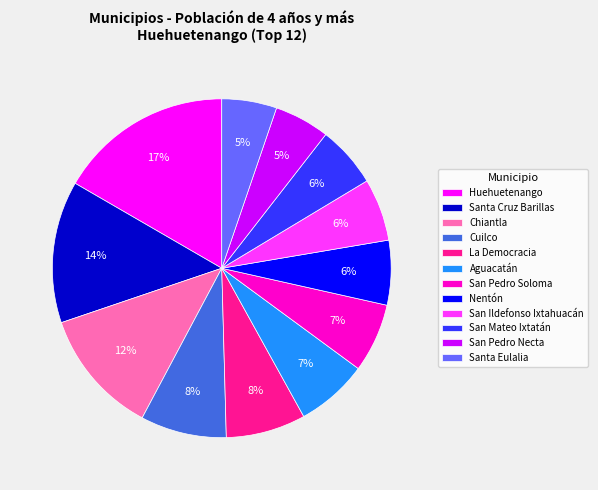

Is it true that Cuilco is 8% of the pie?

True